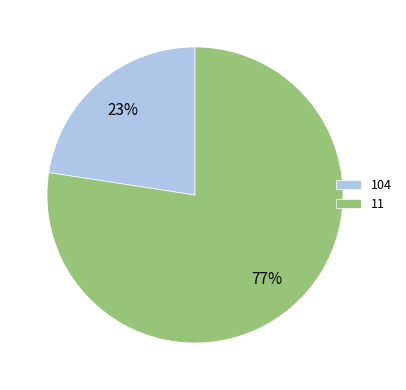

What percentage is the 104 slice, to the nearest percent?

23%